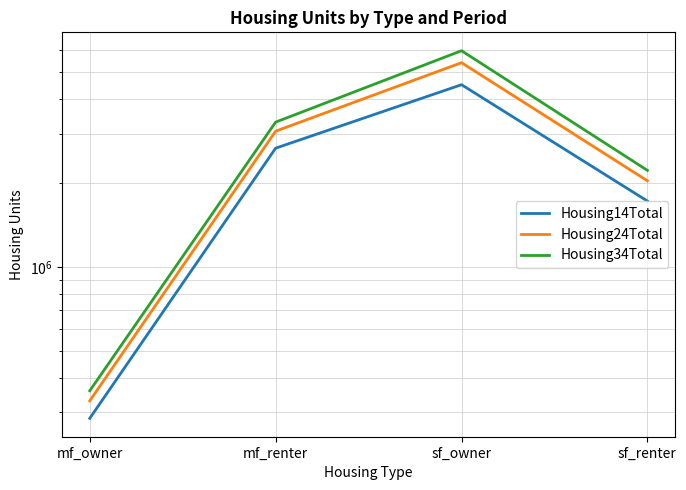

What is the difference between the maximum and minimum values in the Housing14Total series?

4225333.0